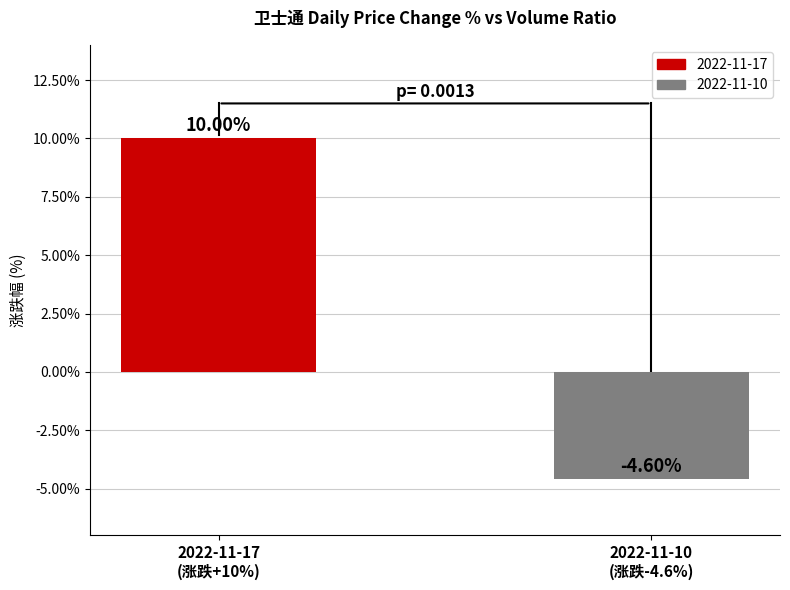

What is the greatest value displayed?

10.0